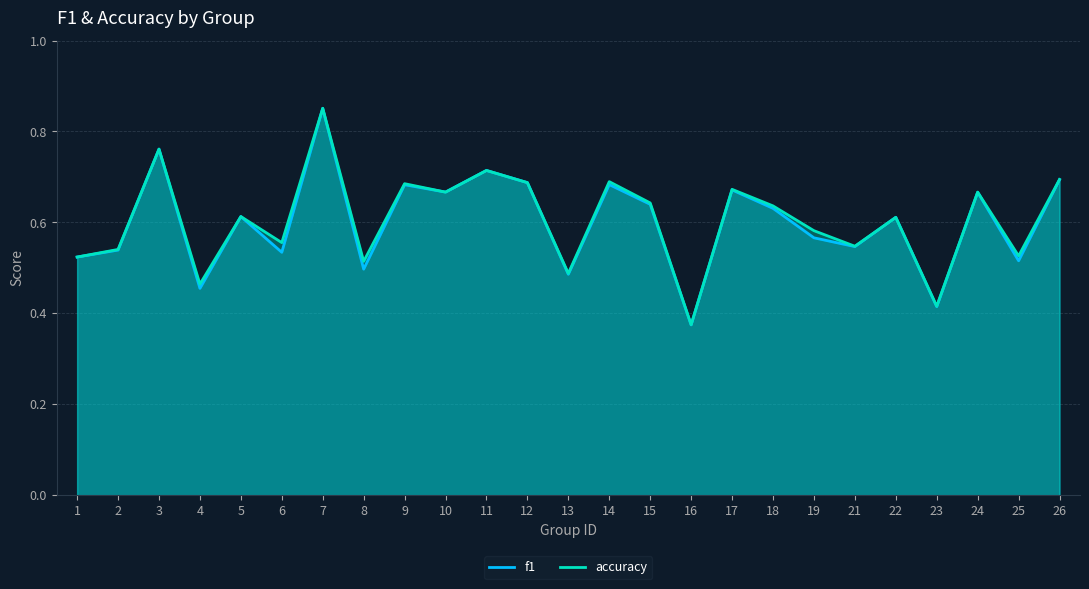

True or false: f1 has more than 1 interior local peaks.

True